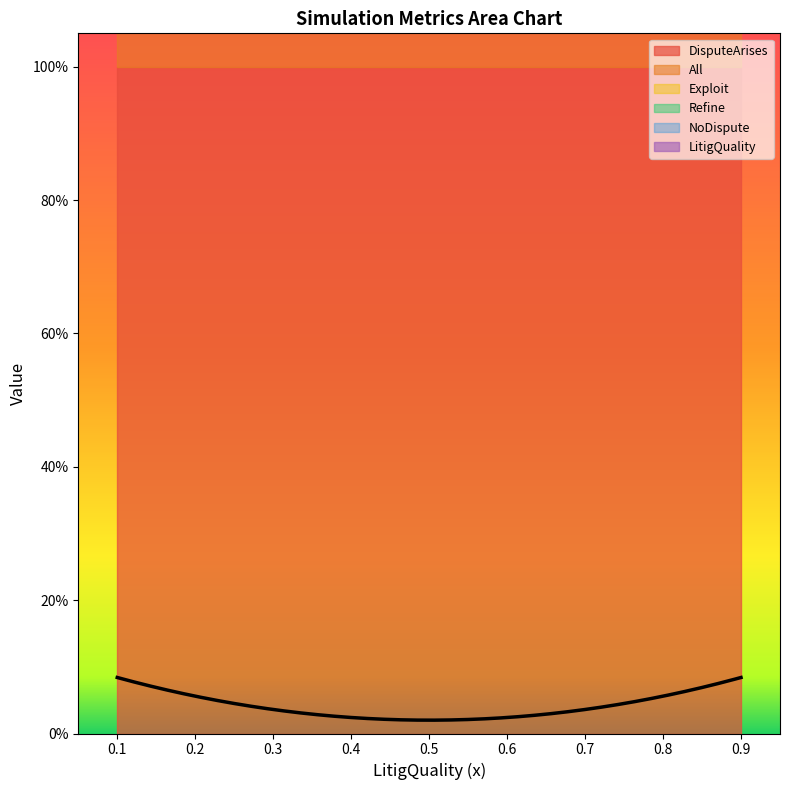

What is the average value of the All series?

1.0